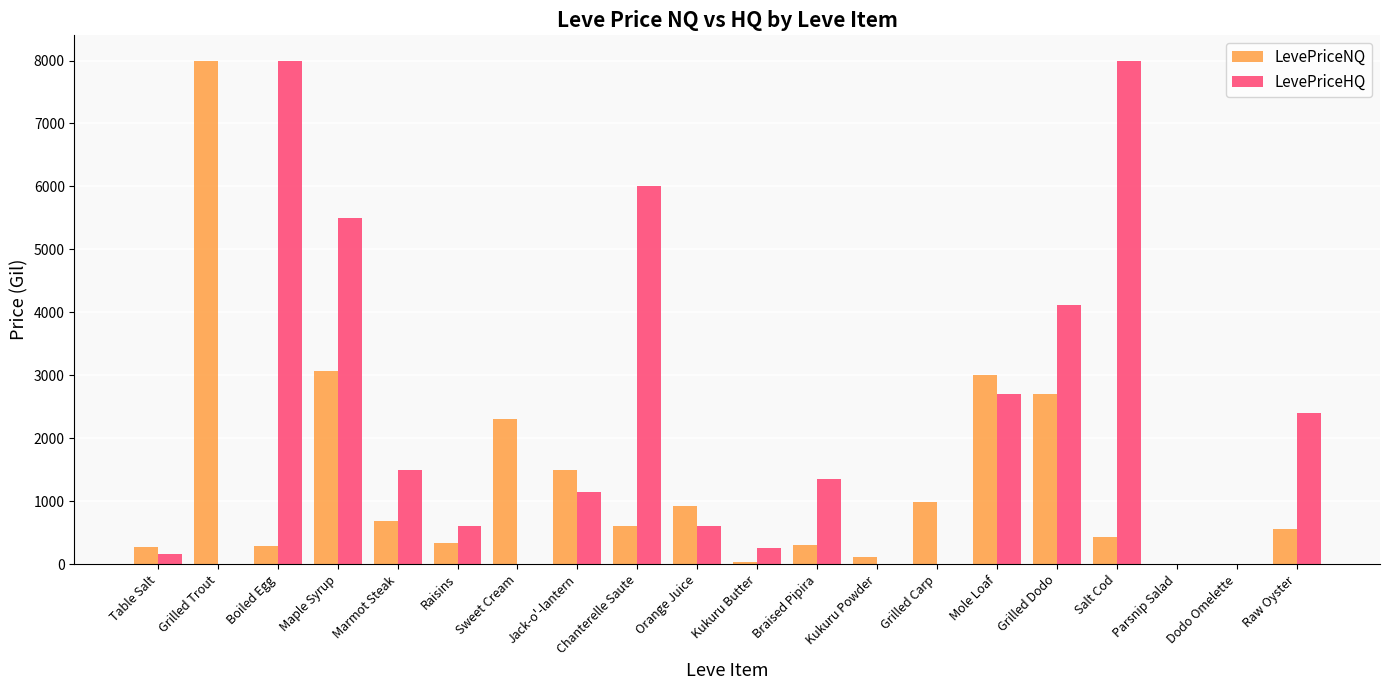

How many values in the LevePriceHQ series exceed 1150?

10